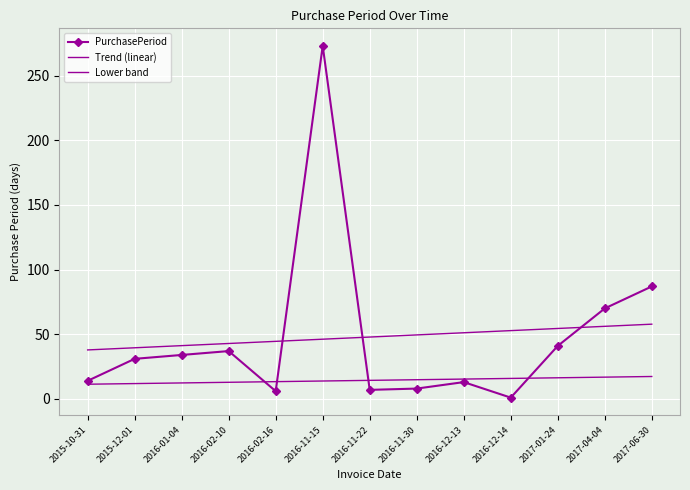

Where does the PurchasePeriod series first go above 31?

2016-01-04